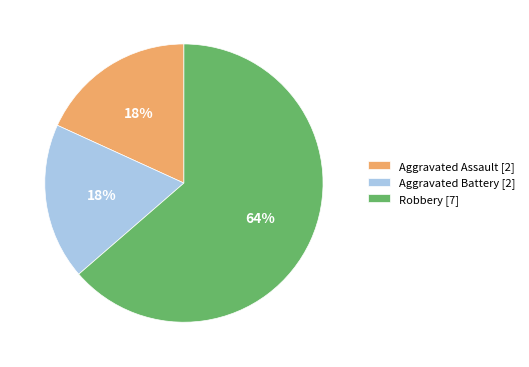

How many slices are in this pie chart?

3